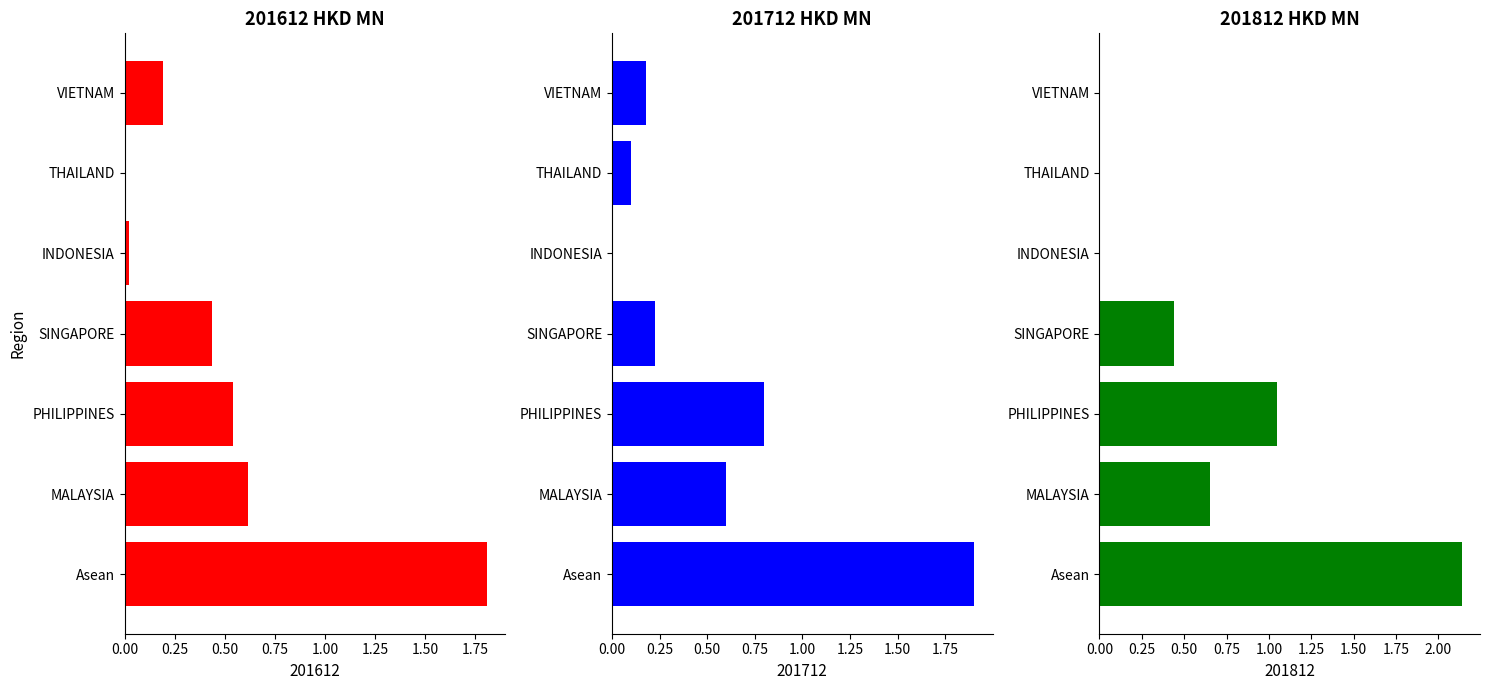

Is the value of 201812 at VIETNAM greater than the value of 201612 at Asean?

No